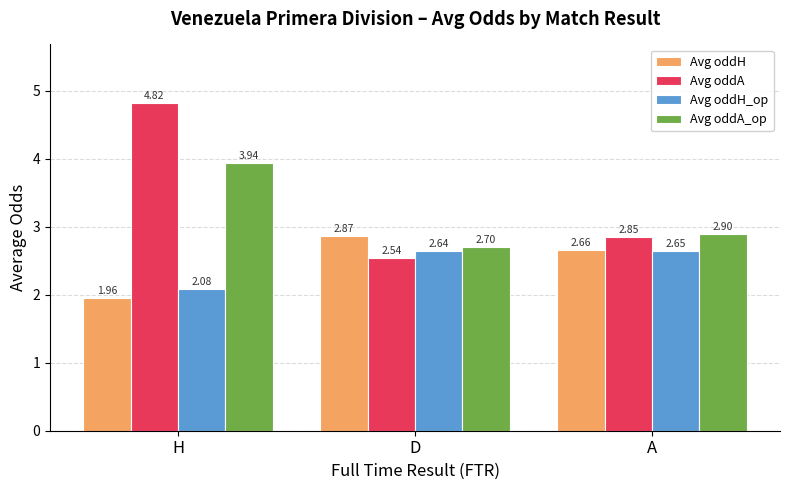

Is the value of Avg oddA at D greater than the value of Avg oddH at H?

Yes